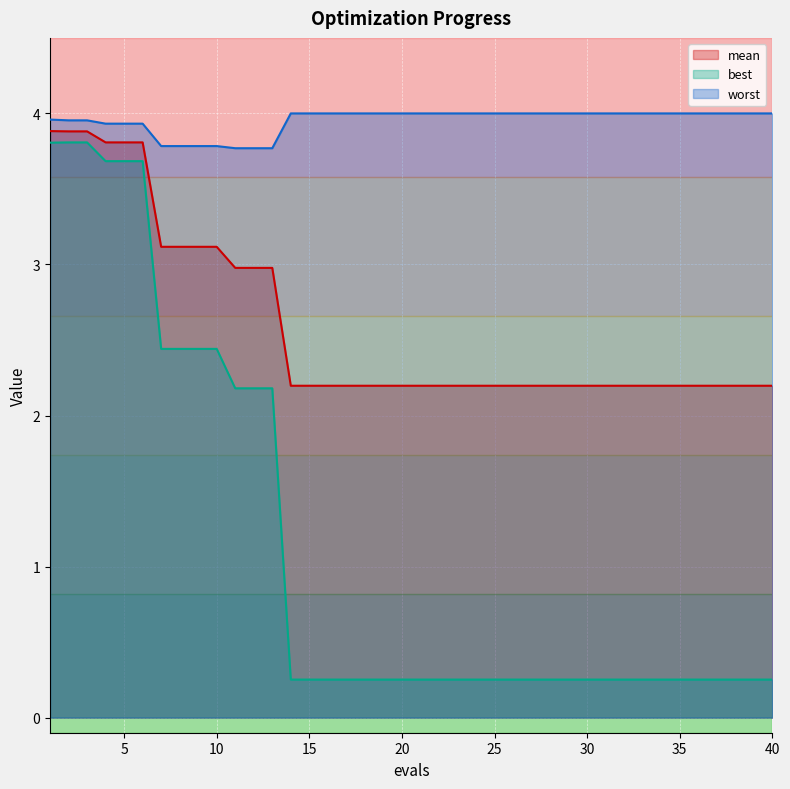

Rank the series by their average value, from lowest to highest.

best, mean, worst